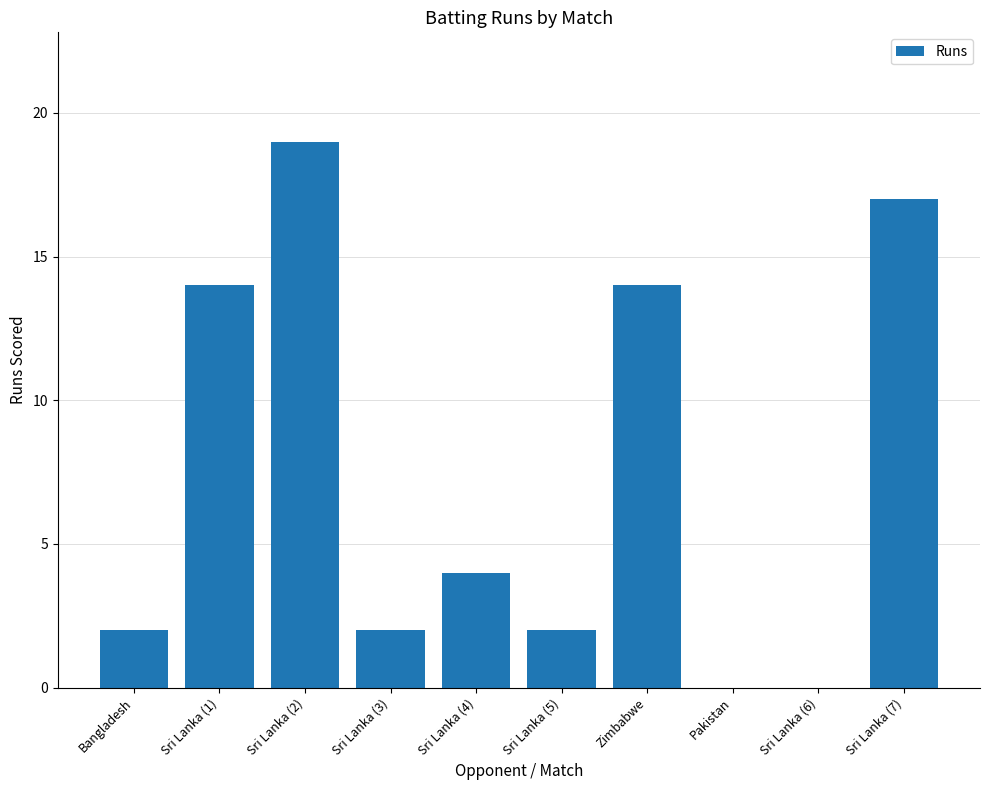

What is the change in value from Sri Lanka (6) to Sri Lanka (7)?

+17